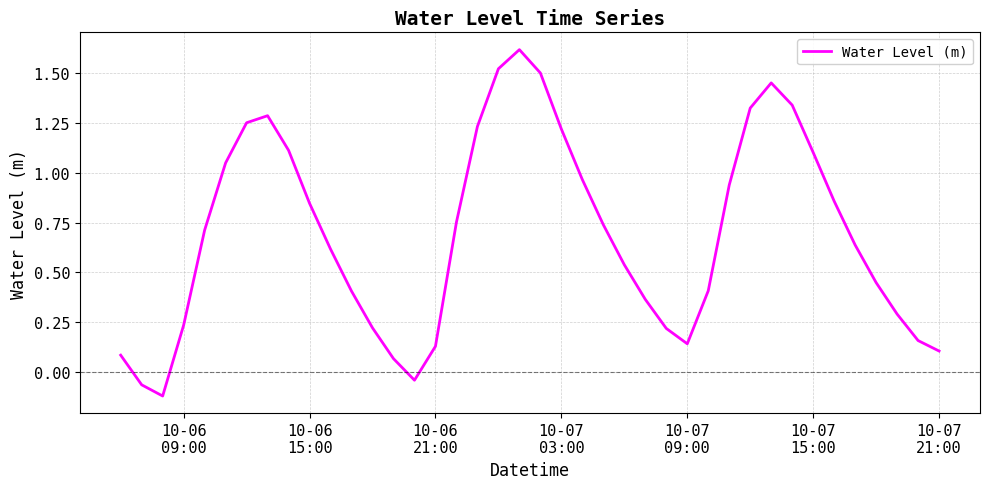

What is the difference between the maximum and minimum values?

1.7